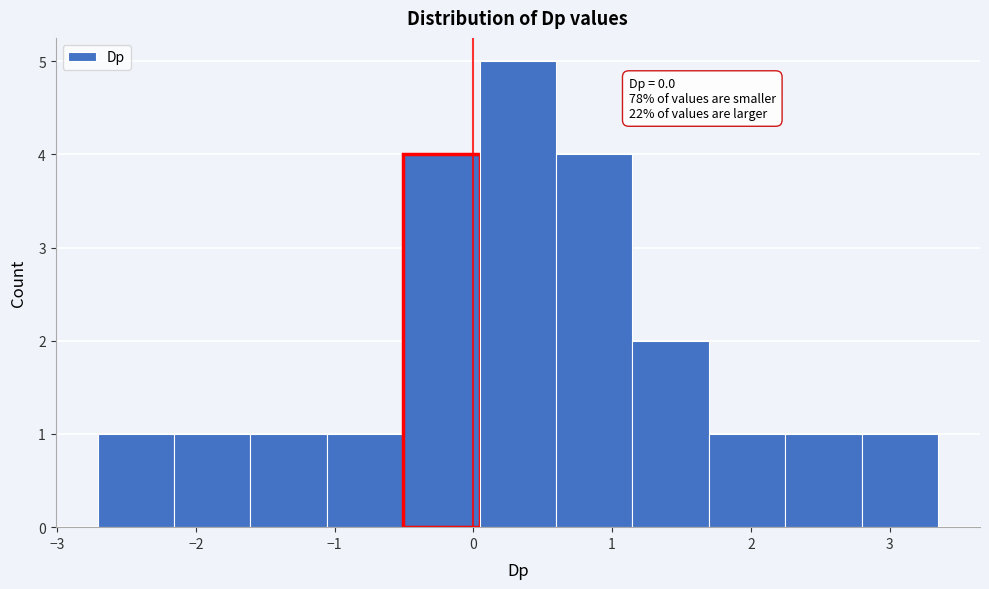

Over which range of the x-axis is the bar tallest?

0.0 to 0.6